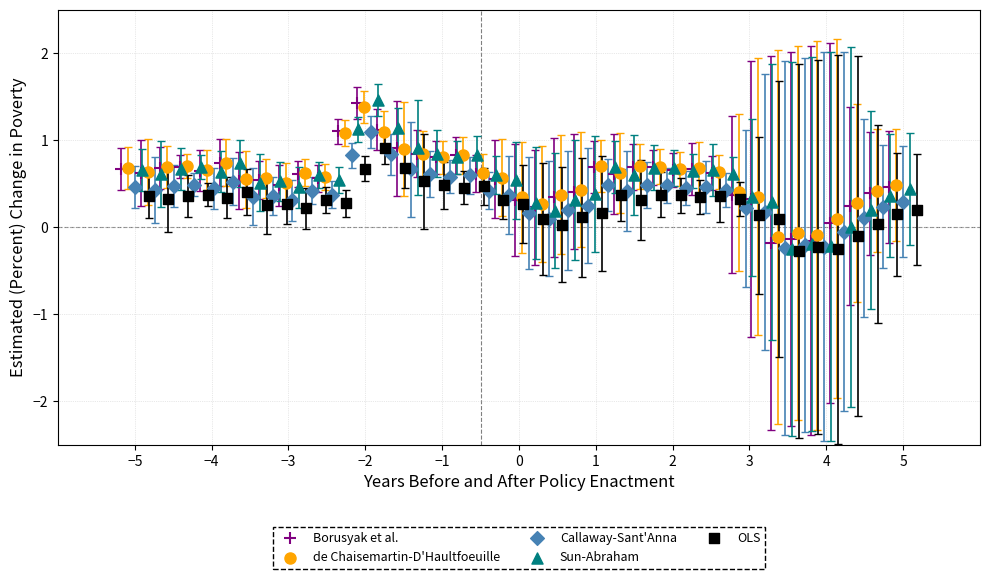

Which series has the widest spread of Y values?

Sun-Abraham